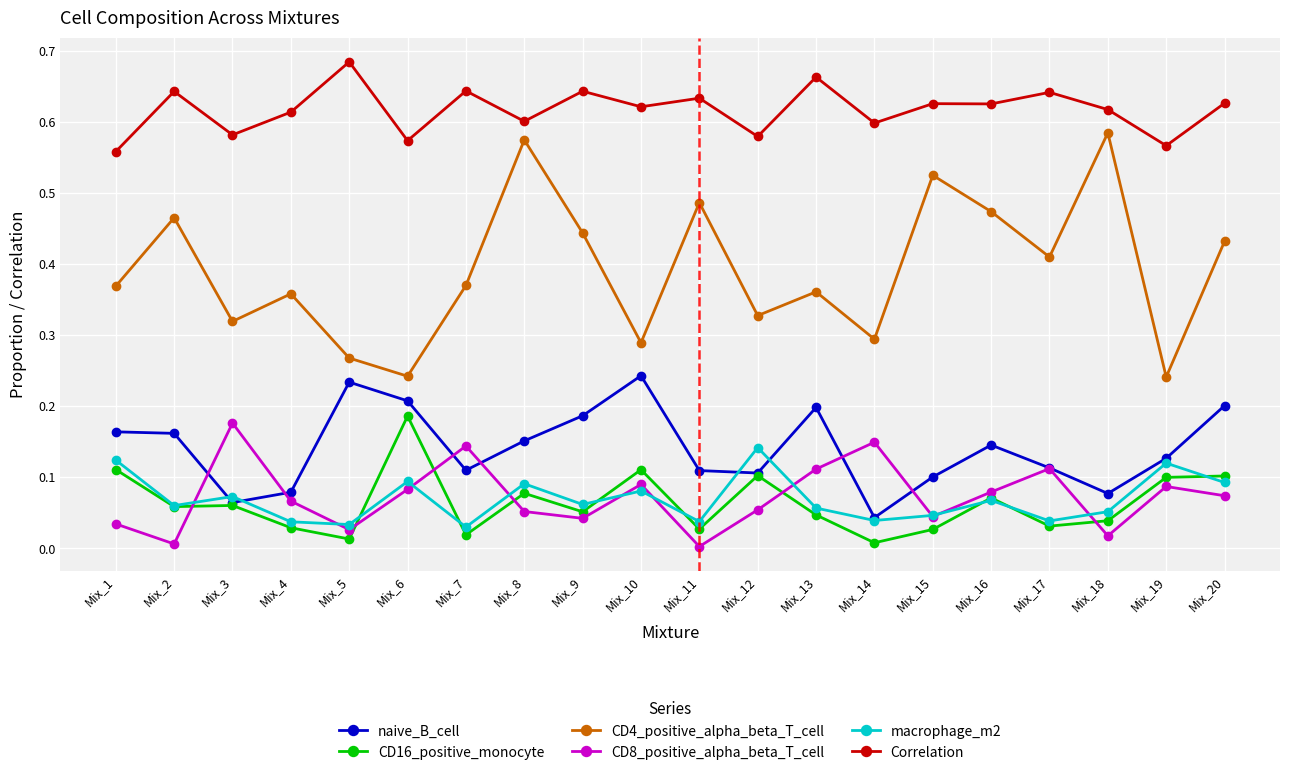

The naive_B_cell series shows 0.1 at Mix_19. True or false?

True